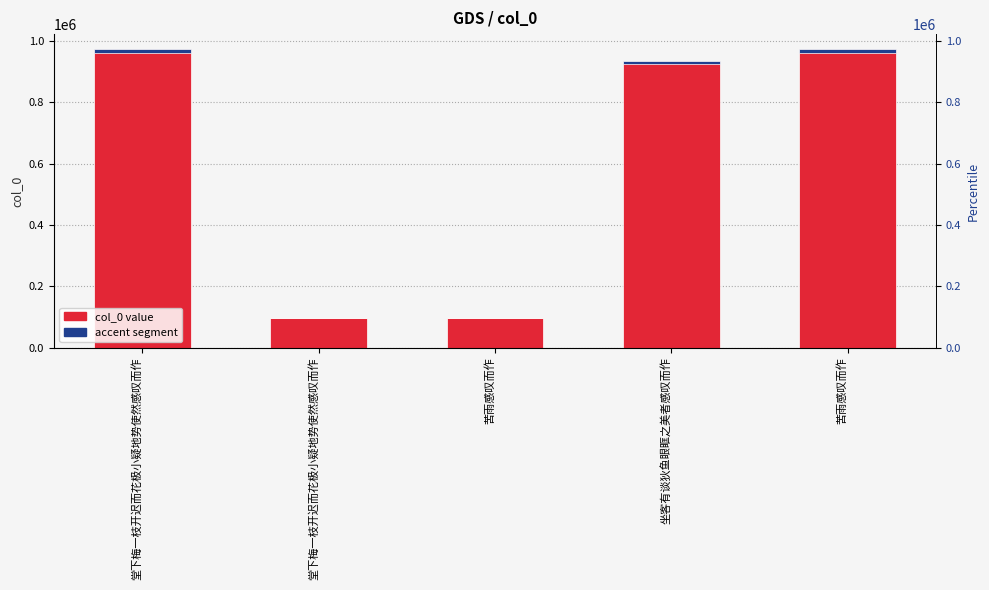

What is the label of the 5th bar from the left?

苦雨感叹而作